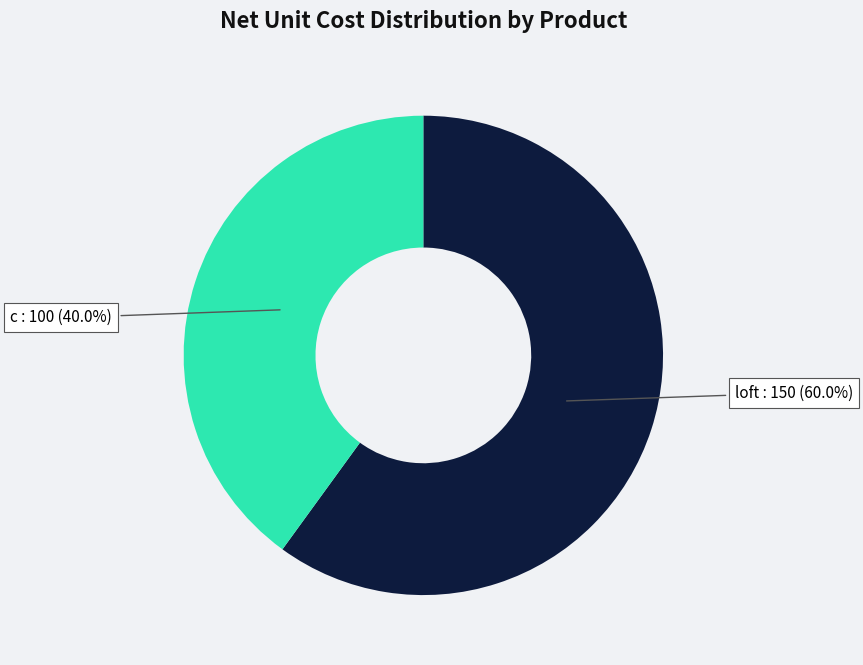

Combined, do loft and c account for over 50%?

Yes